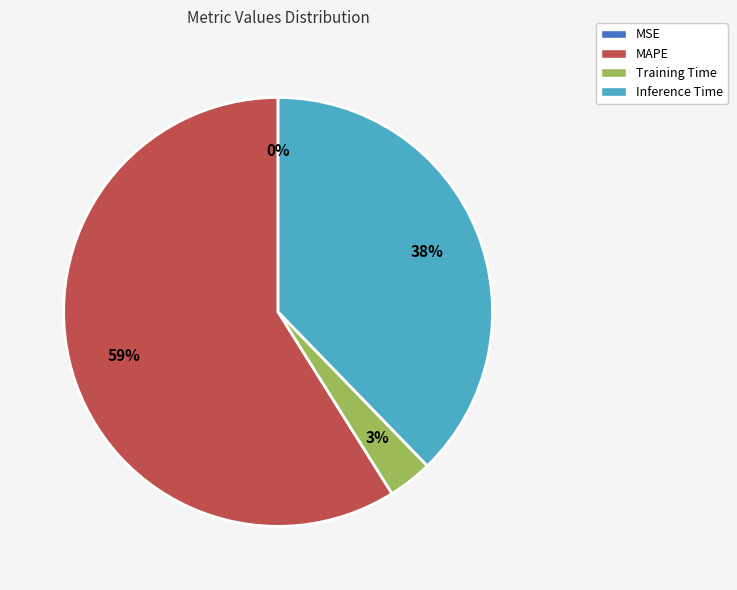

Do MAPE and Training Time together represent more than half of the pie?

Yes